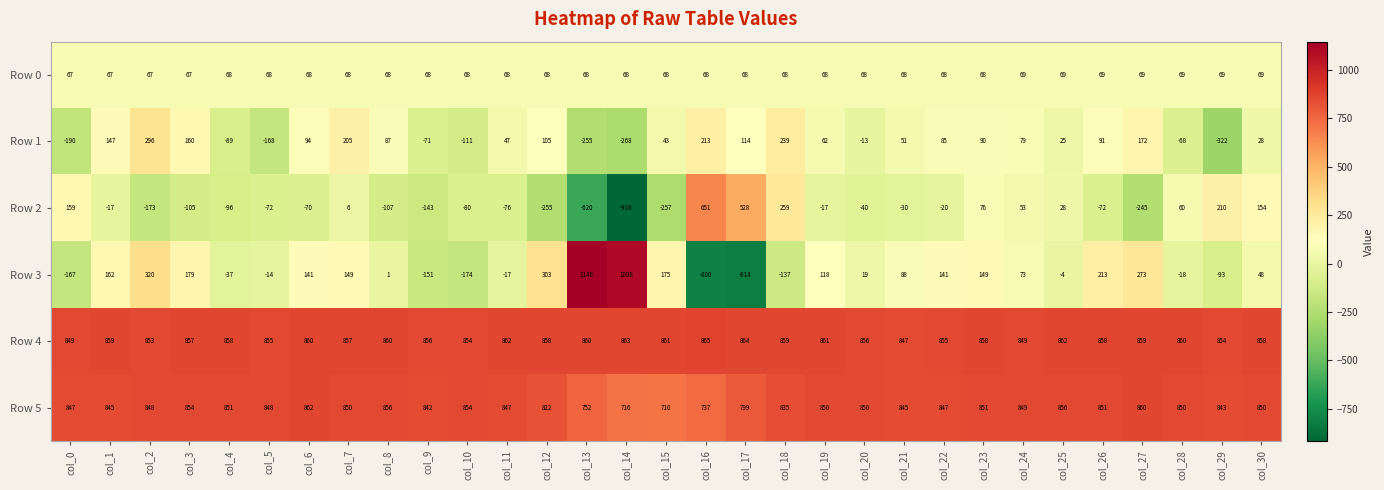

What is the sum of the Row 4 values at col_22 and col_11?

1717